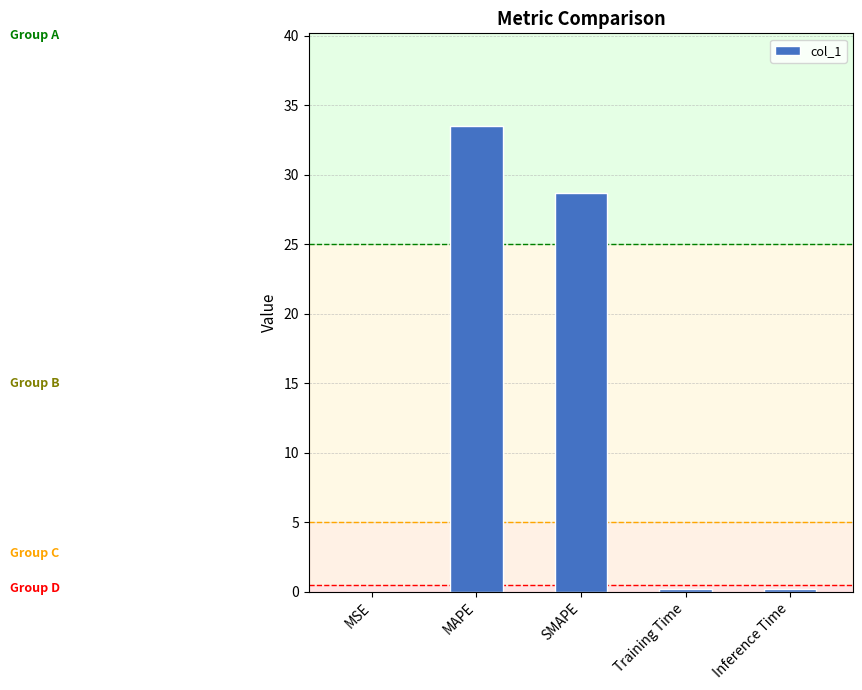

Which has a higher value, Inference Time or SMAPE?

SMAPE